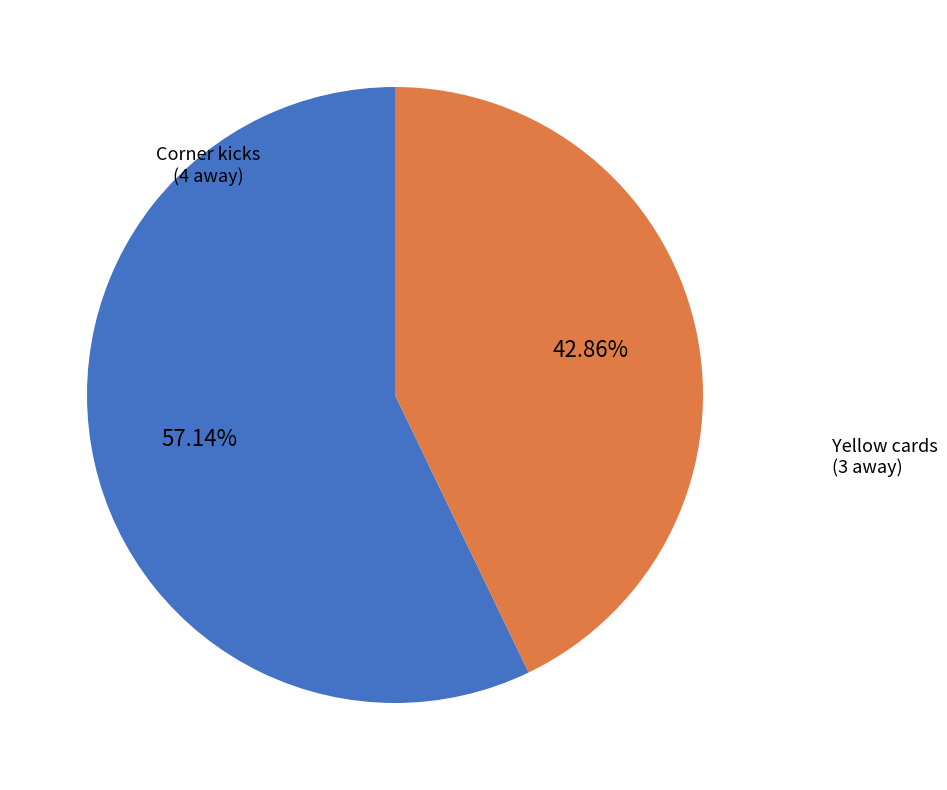

Is there a majority slice in this chart?

Yes